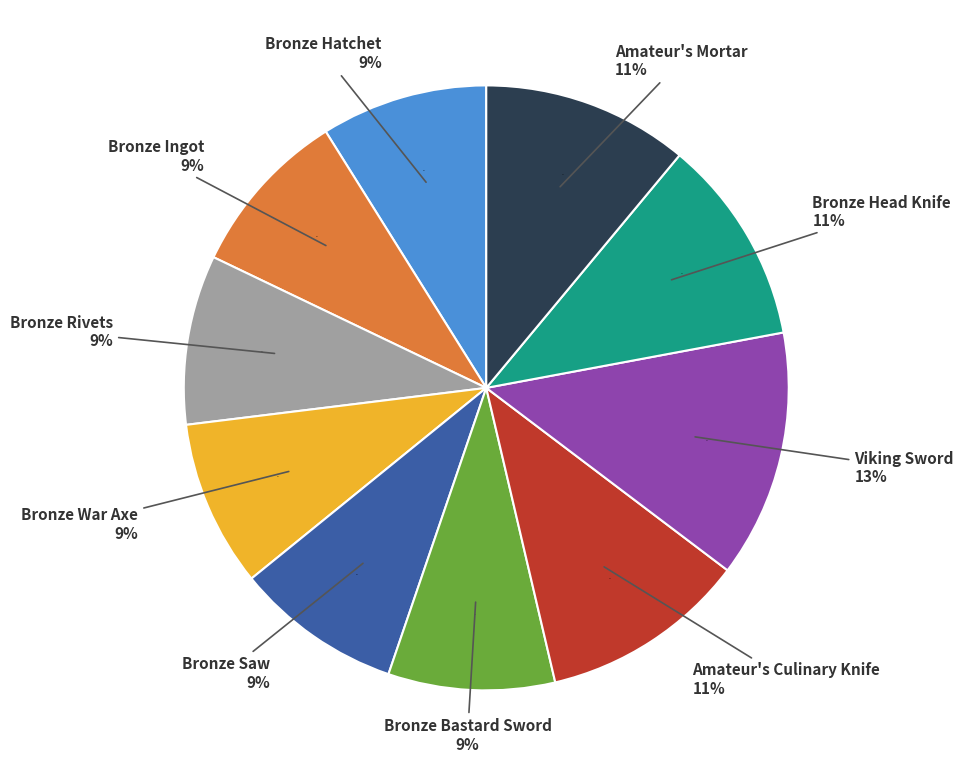

To the nearest percent, what is the difference between the Viking Sword and Bronze Head Knife slice percentages?

2%